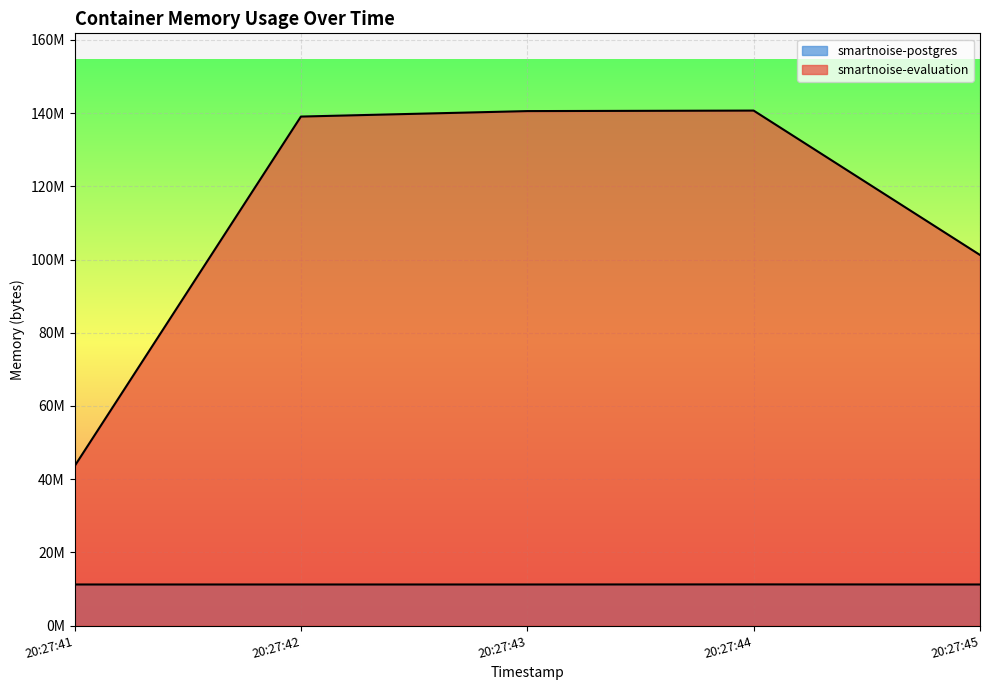

Does the chart display data point markers on the line(s)?

No